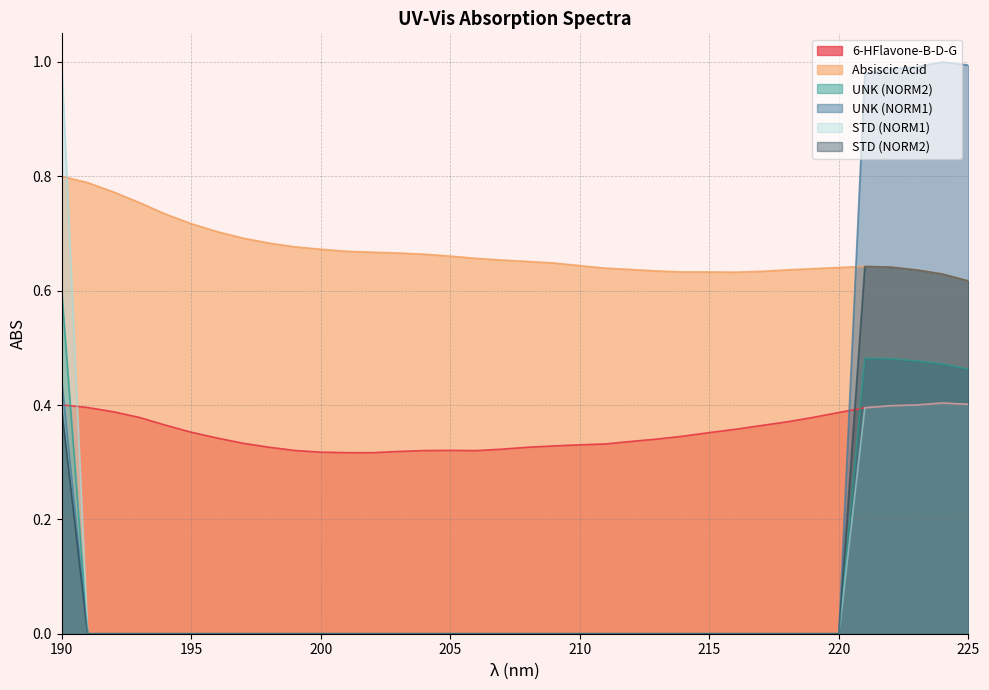

True or false: 6-HFlavone-B-D-G has a value of 0.6 at 217.

False